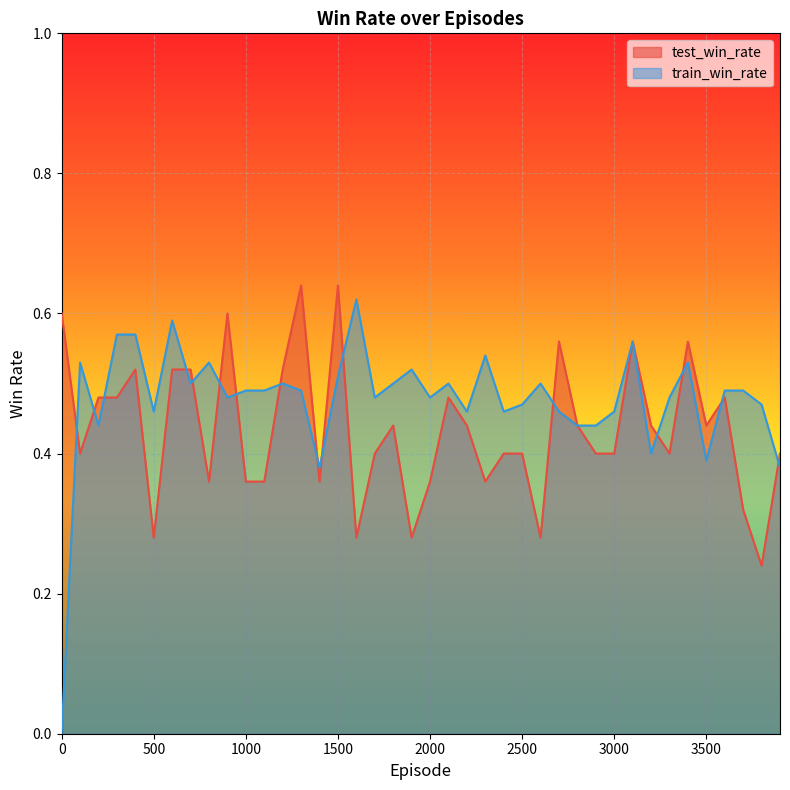

What is the average value of the train_win_rate series?

0.5